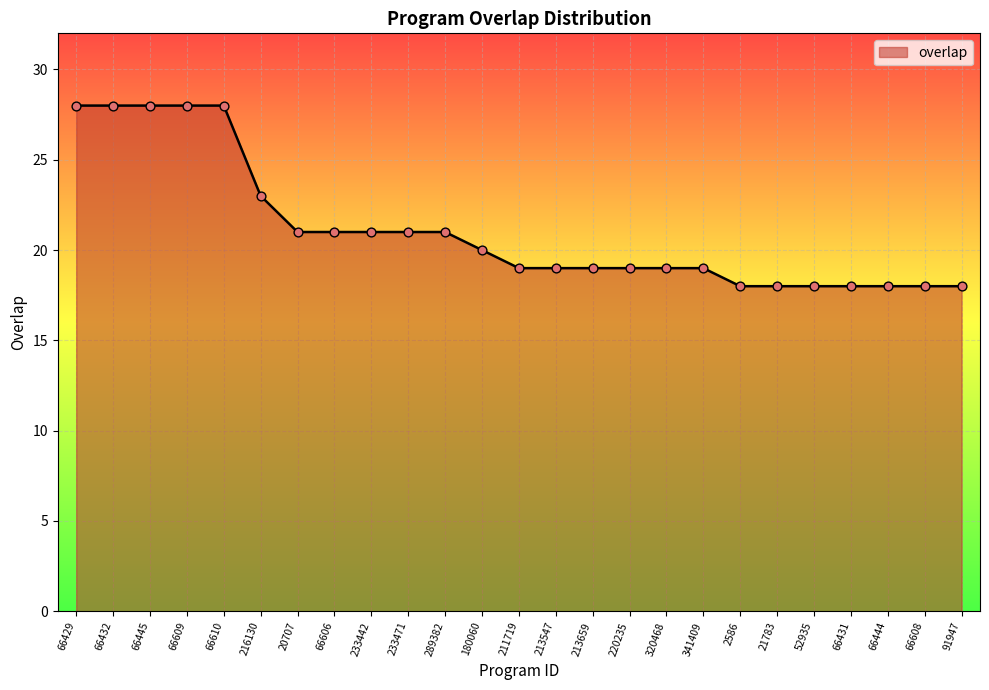

What is the change in value from 233442 to 66608?

-3